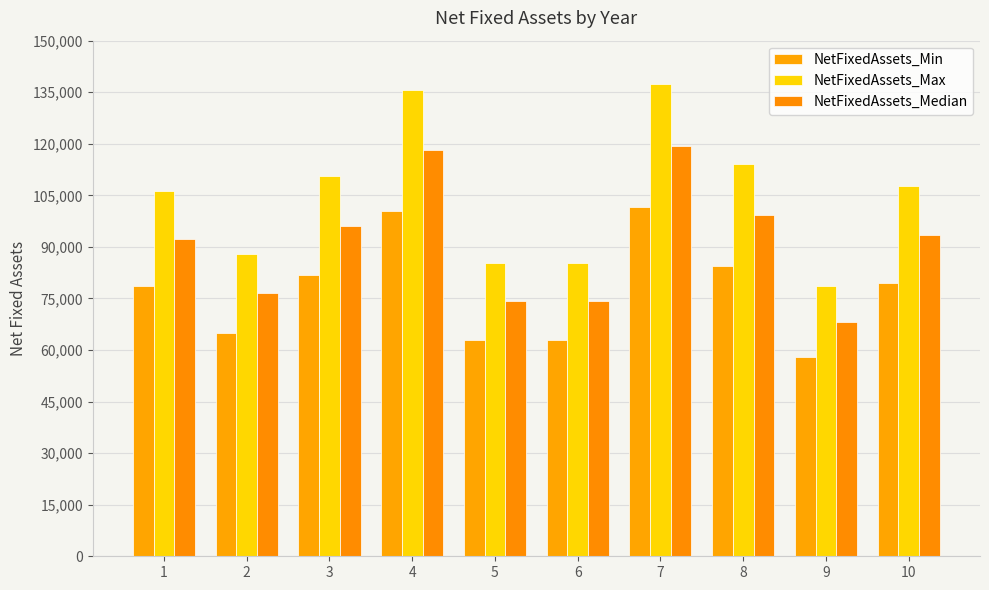

Is it true that NetFixedAssets_Min equals 101558.3 at 7?

True